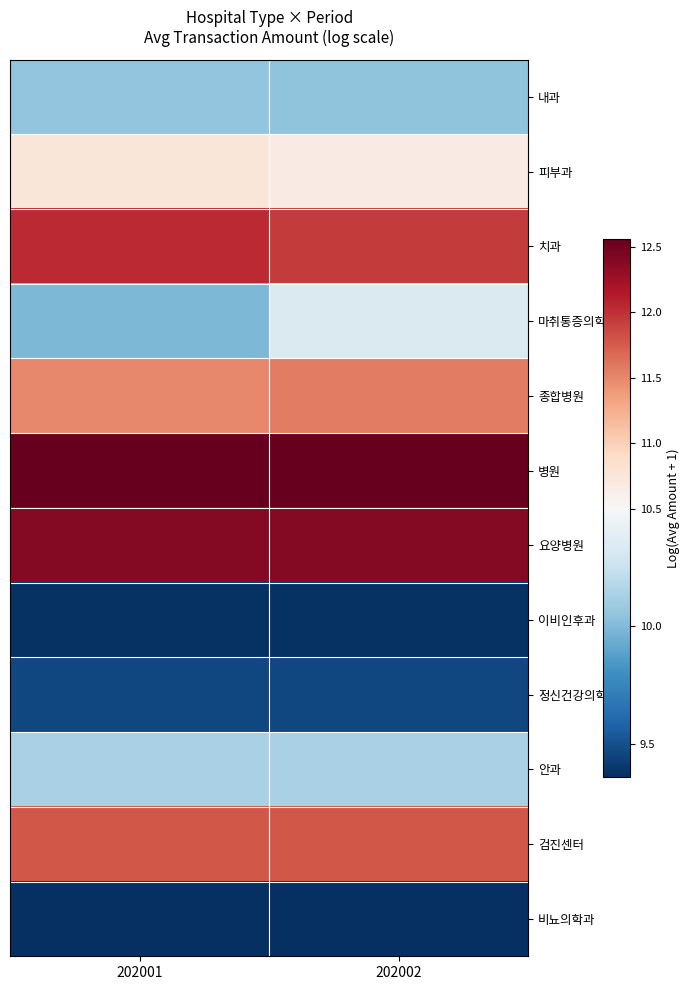

Reading left to right, extract all data points from this chart.

내과: 202001=10.1	202002=10.0
피부과: 202001=10.8	202002=10.7
치과: 202001=12.0	202002=11.9
마취통증의학과: 202001=10.0	202002=10.3
종합병원: 202001=11.5	202002=11.6
병원: 202001=12.6	202002=12.6
요양병원: 202001=12.4	202002=12.4
이비인후과: 202001=9.4	202002=9.4
정신건강의학과: 202001=9.5	202002=9.5
안과: 202001=10.1	202002=10.1
검진센터: 202001=11.8	202002=11.8
비뇨의학과: 202001=9.4	202002=9.4